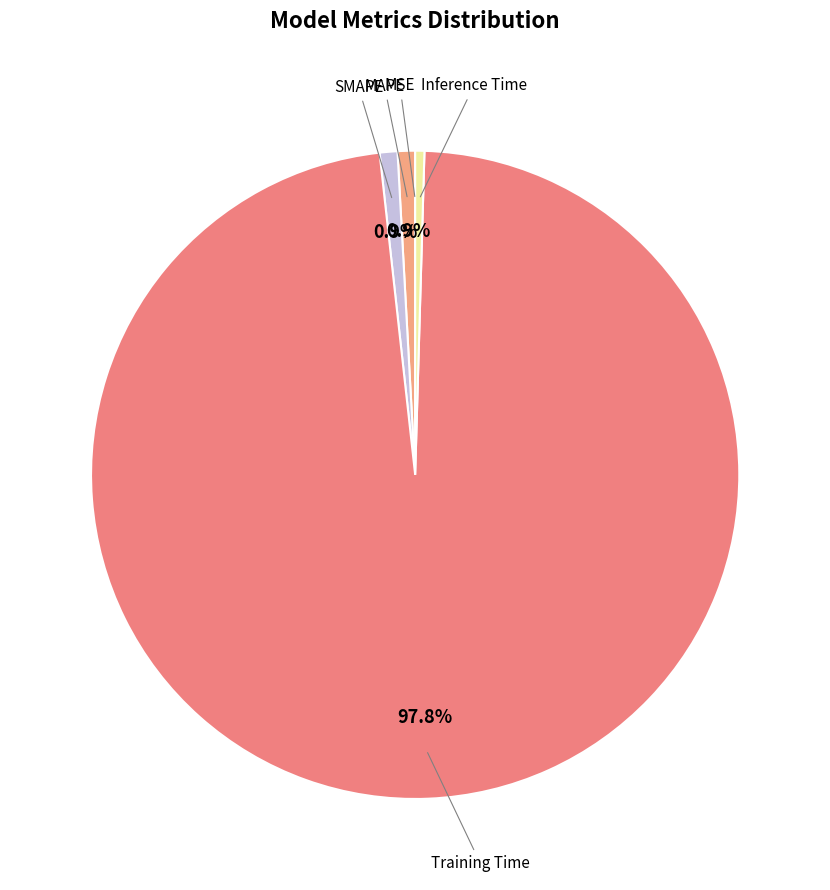

Count the number of slices in the pie.

5